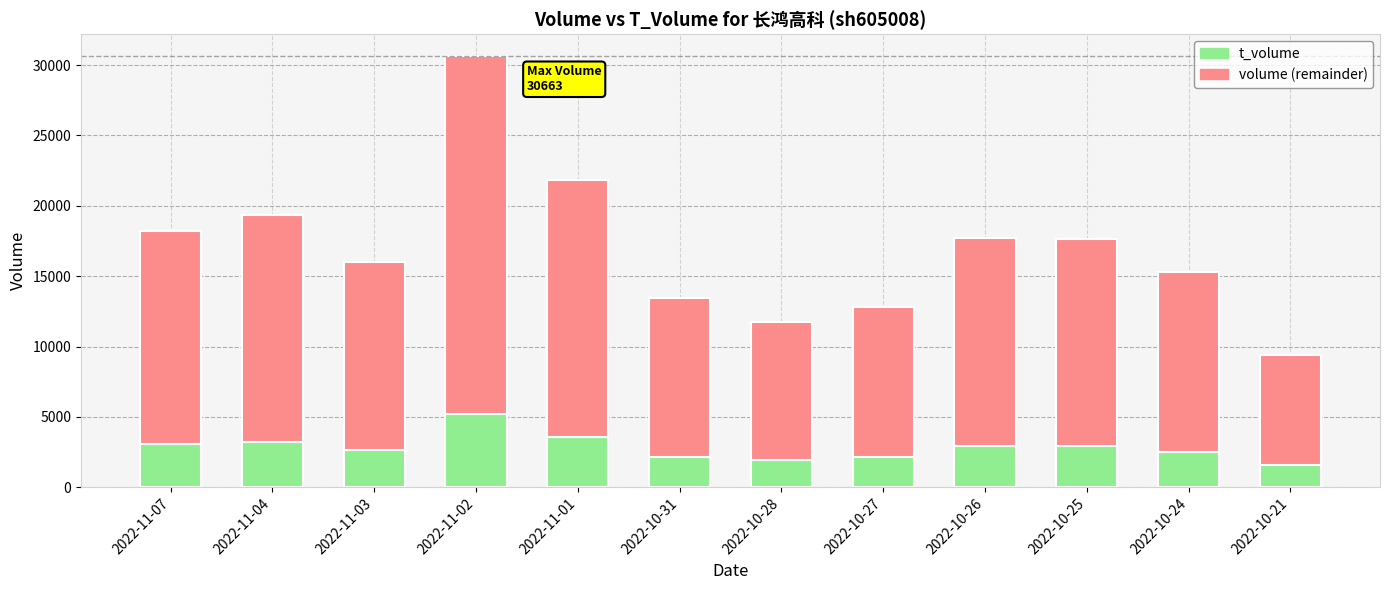

At which label does t_volume reach its peak?

2022-11-02